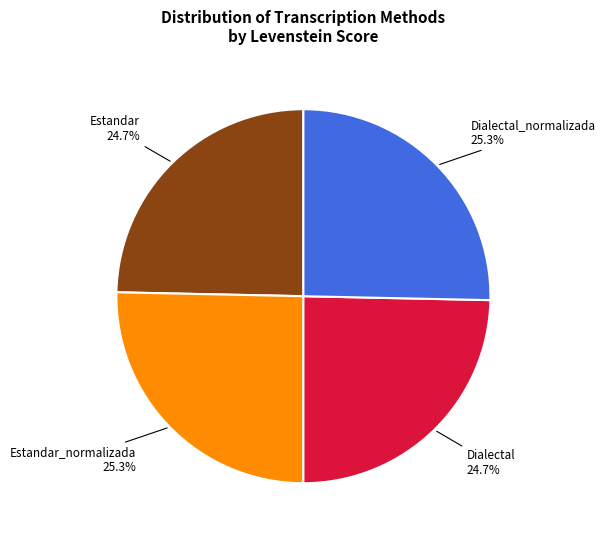

Is there any slice that represents more than half of the pie?

No